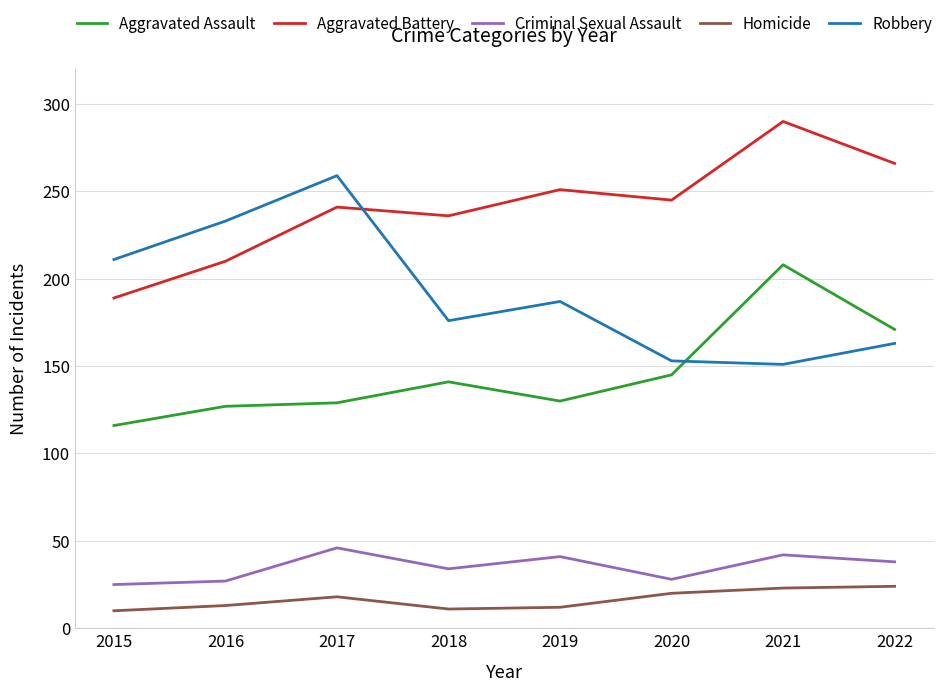

True or false: Homicide and Robbery intersect in this chart.

False